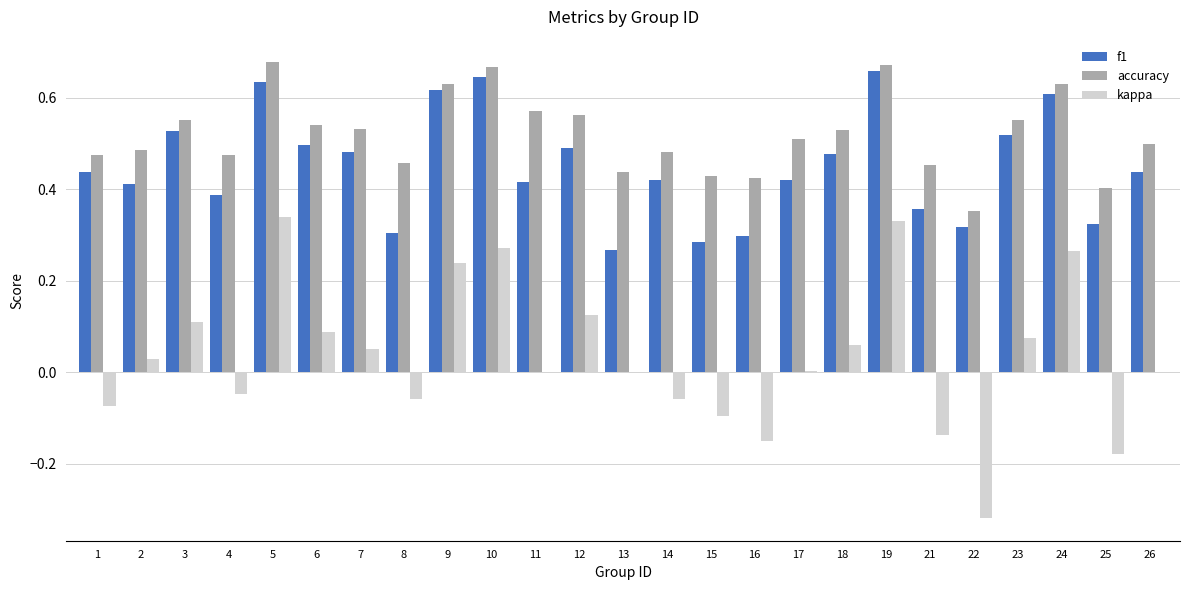

Which series has the widest spread of values?

kappa